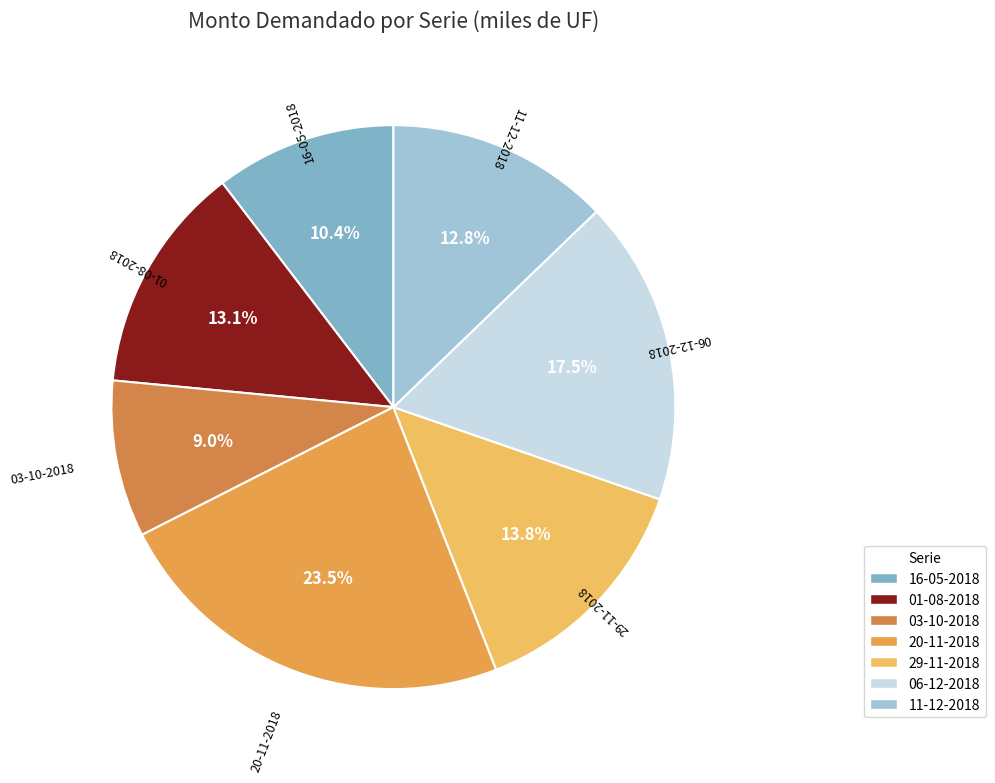

Combined, do 29-11-2018 and 16-05-2018 account for over 50%?

No